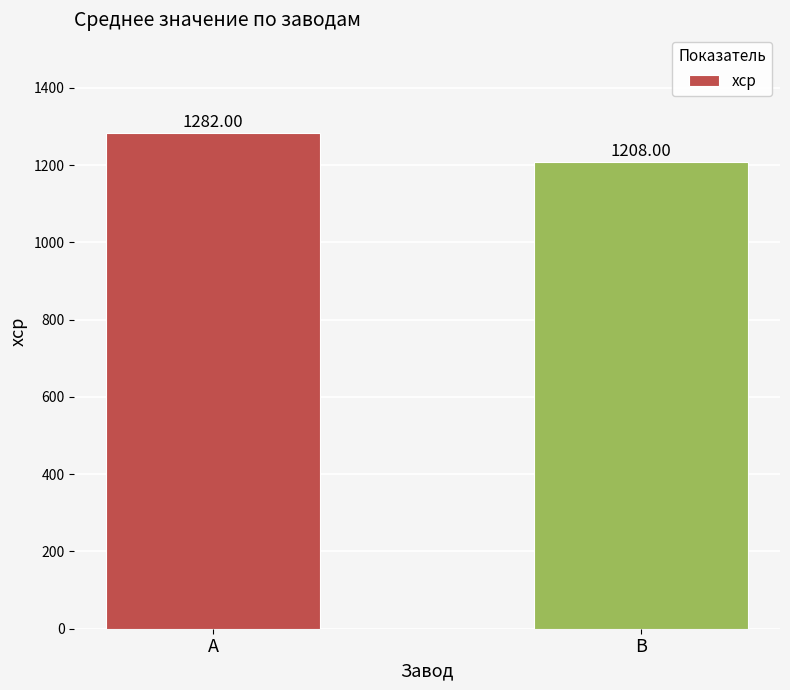

What is the difference between the values at A and B?

74